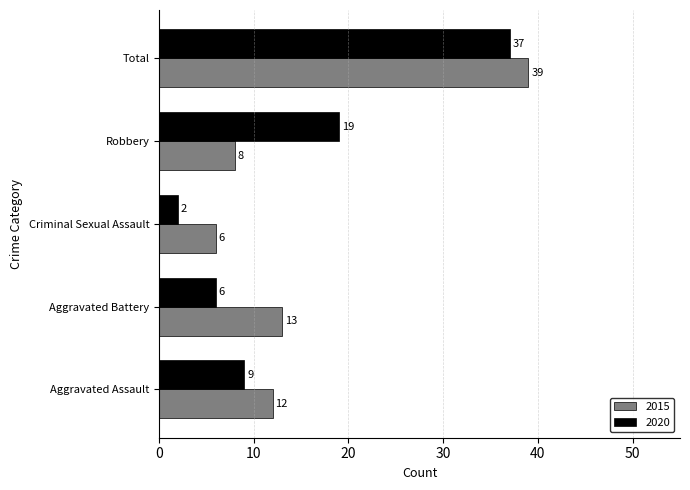

What are all the series names shown in the legend?

2015, 2020